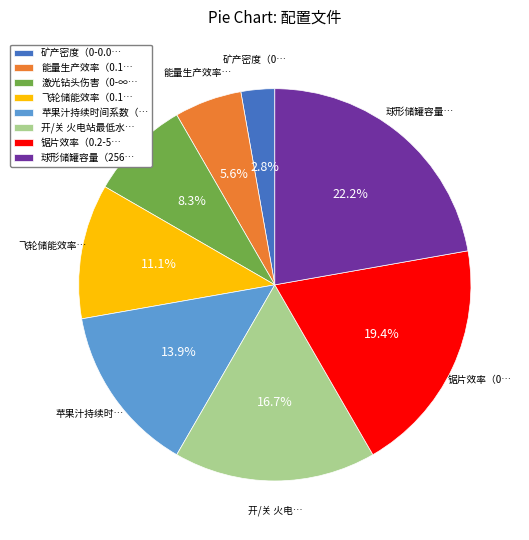

What is the smallest slice in the pie chart?

矿产密度（0-0.0…